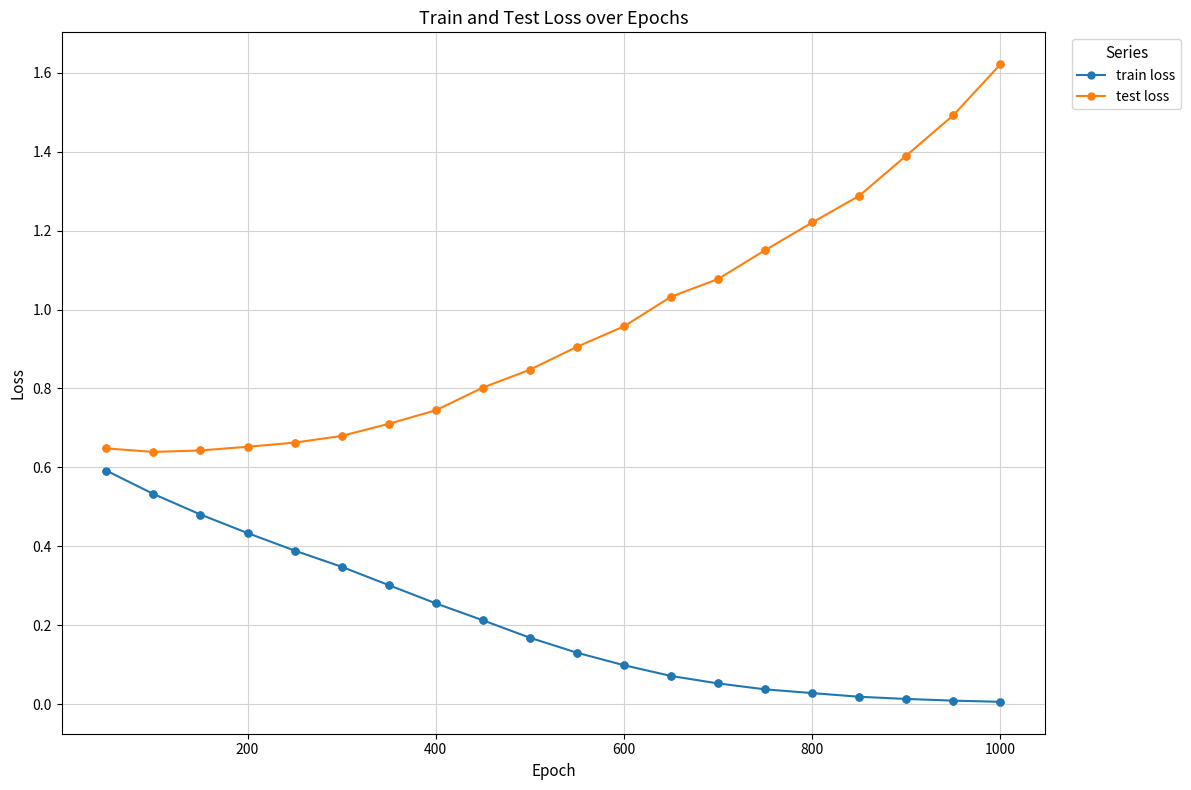

Which series has the largest total across all categories?

test loss